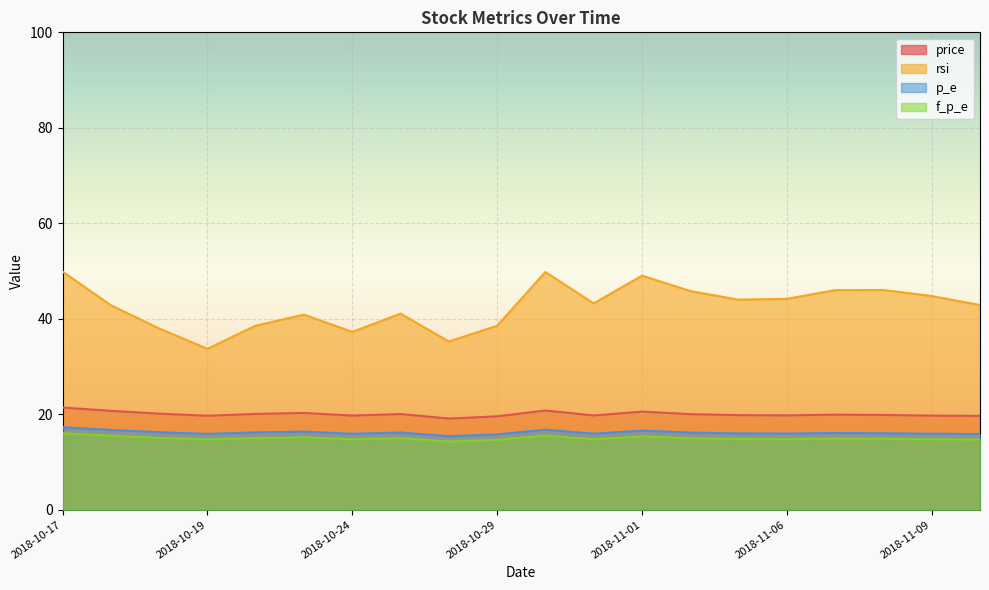

True or false: price and f_p_e cross at least once.

False